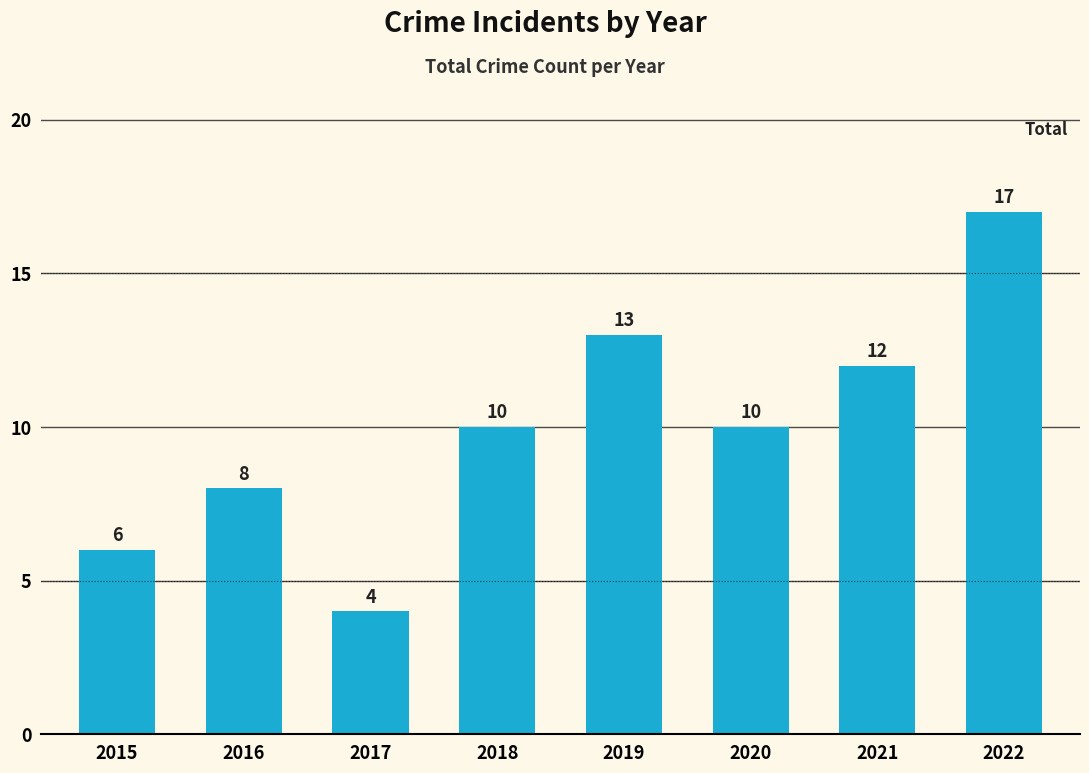

The value at 2020 is 10. True or false?

True